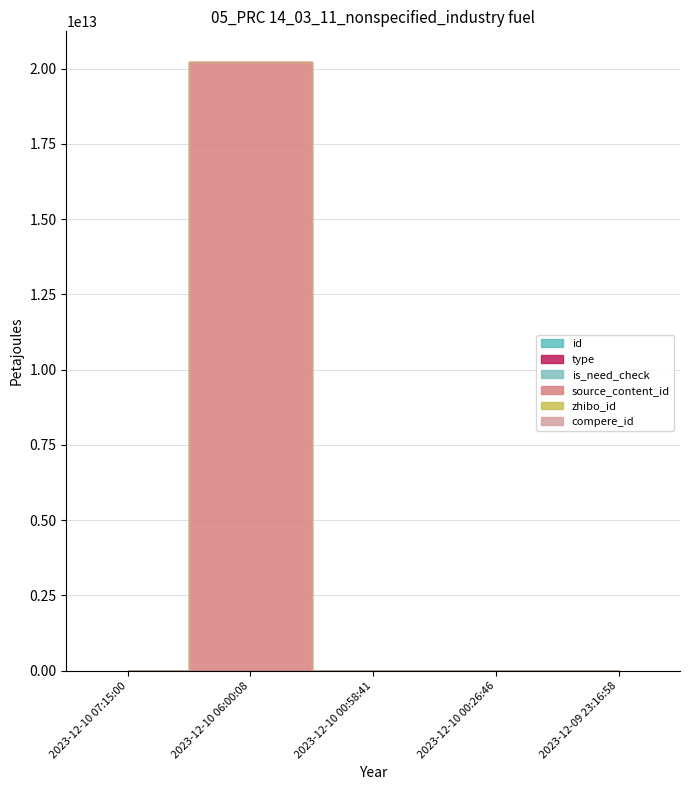

Reading left to right, transcribe all the data shown in this chart.

id: 3402429	3402408	3402371	3402346	3402264
type: 1	0	0	0	0
is_need_check: 1	0	0	0	0
source_content_id: 0	20231210071129	0	0	0
zhibo_id: 152	152	152	152	152
compere_id: 0	0	0	0	0